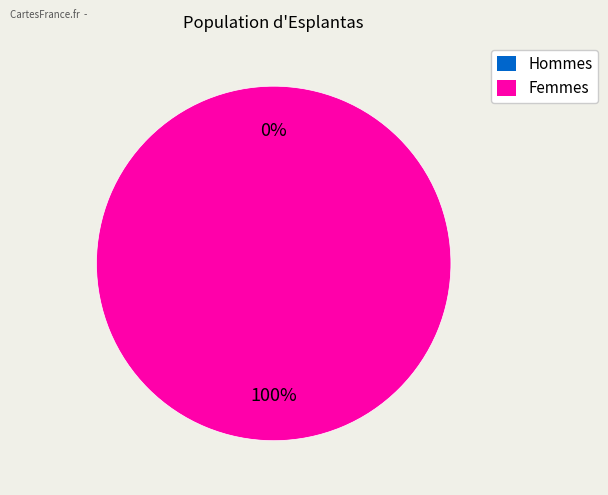

Is there a majority slice in this chart?

Yes